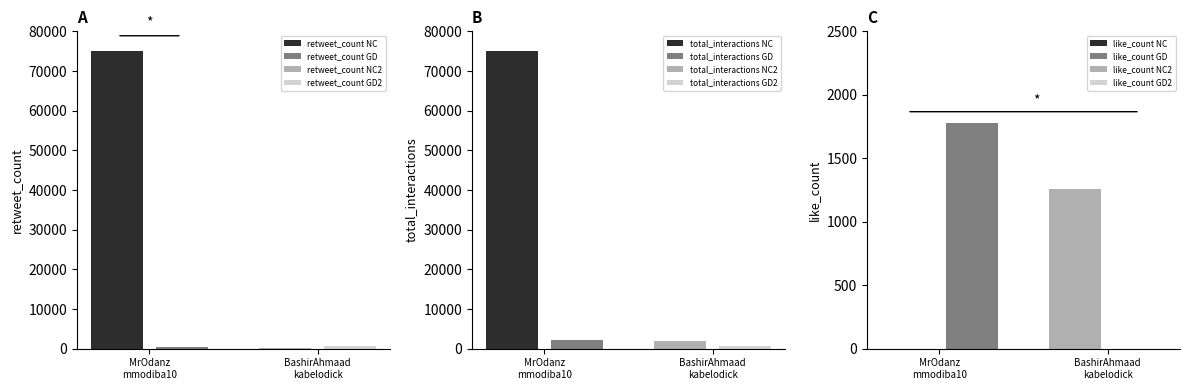

What is the minimum value for like_count NC2?

1260